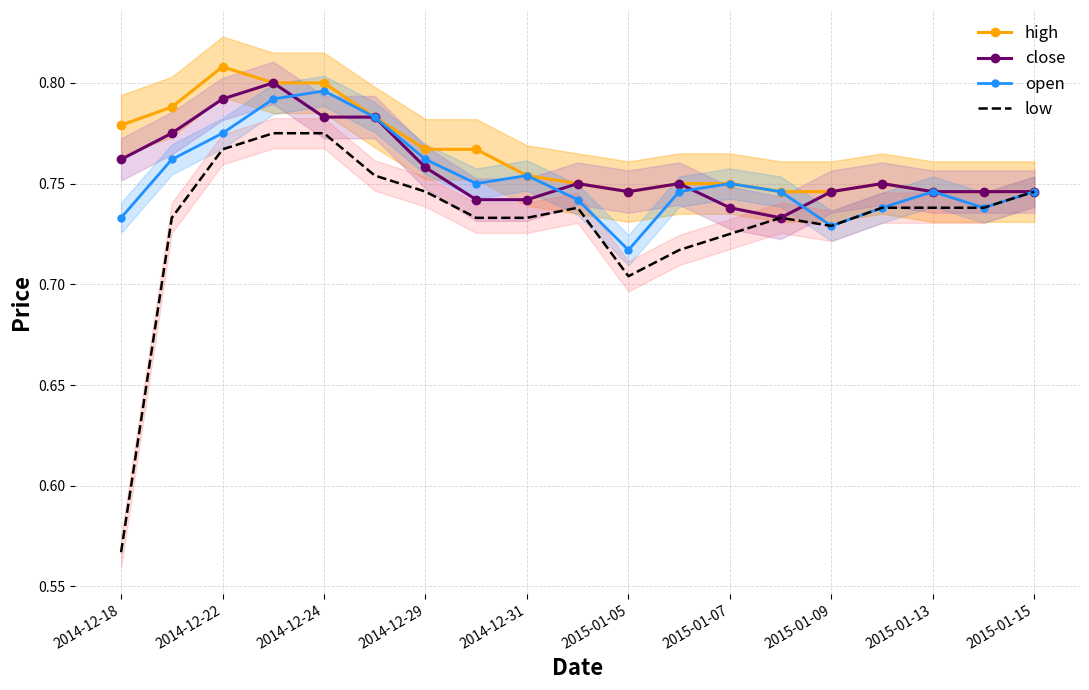

What is the difference between the maximum and minimum values in the close series?

0.1